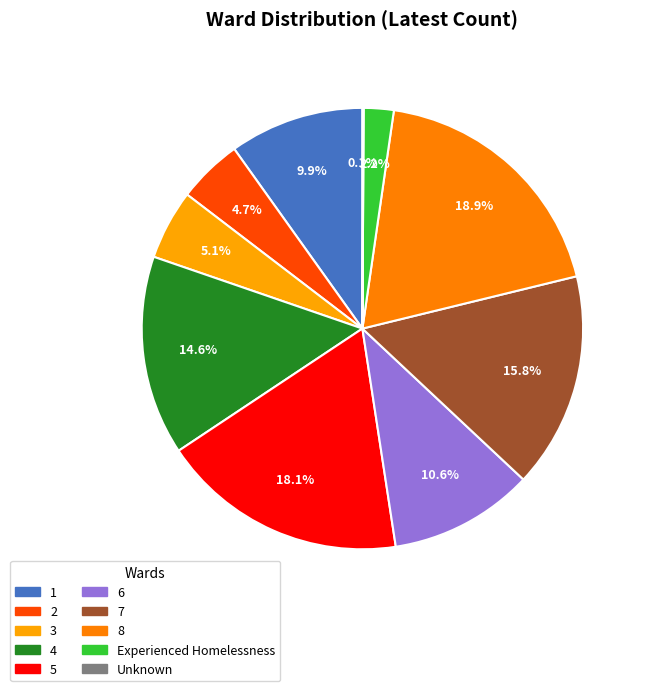

What is the ratio of the value at 8 to the value at 5?

1.0